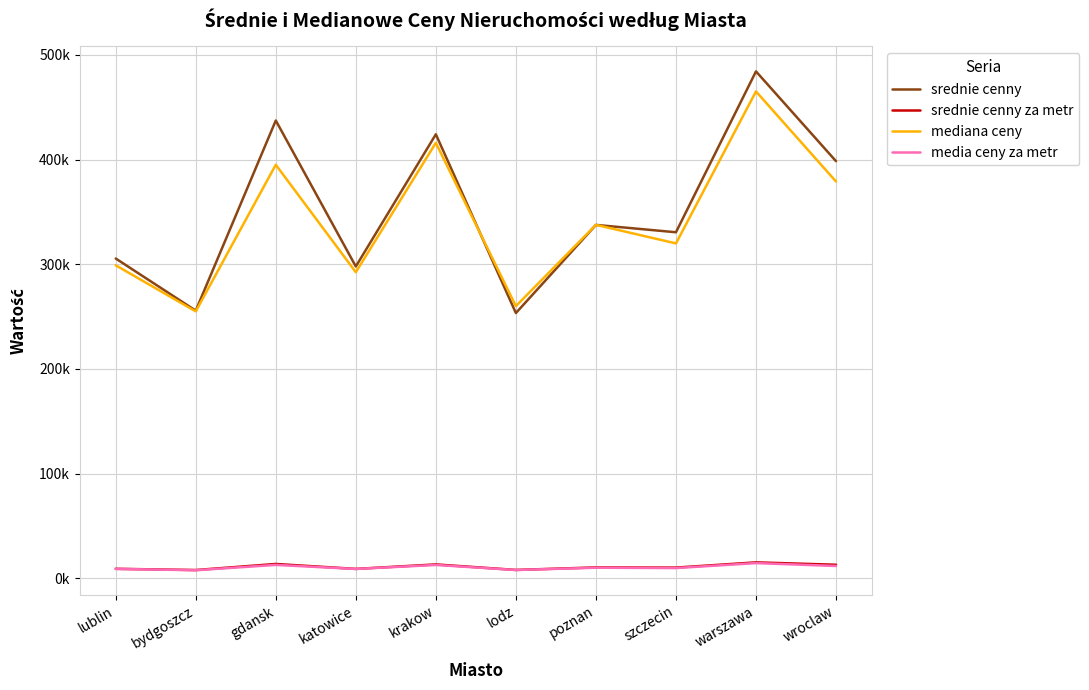

Is this an area chart (filled region under the line)?

No